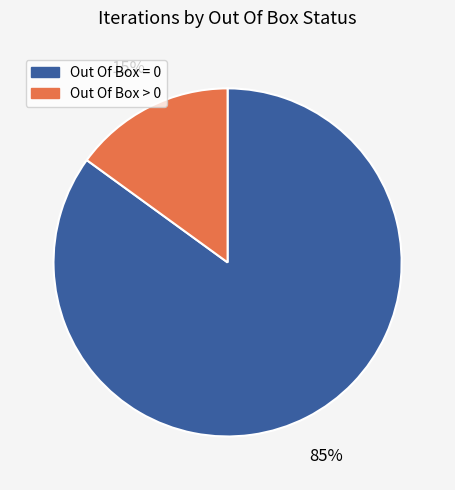

Which has a higher value, Out Of Box = 0 or Out Of Box > 0?

Out Of Box = 0